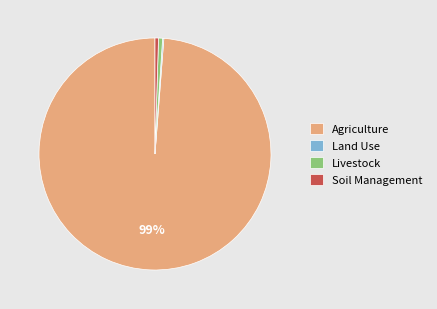

Which slice is the largest?

Agriculture